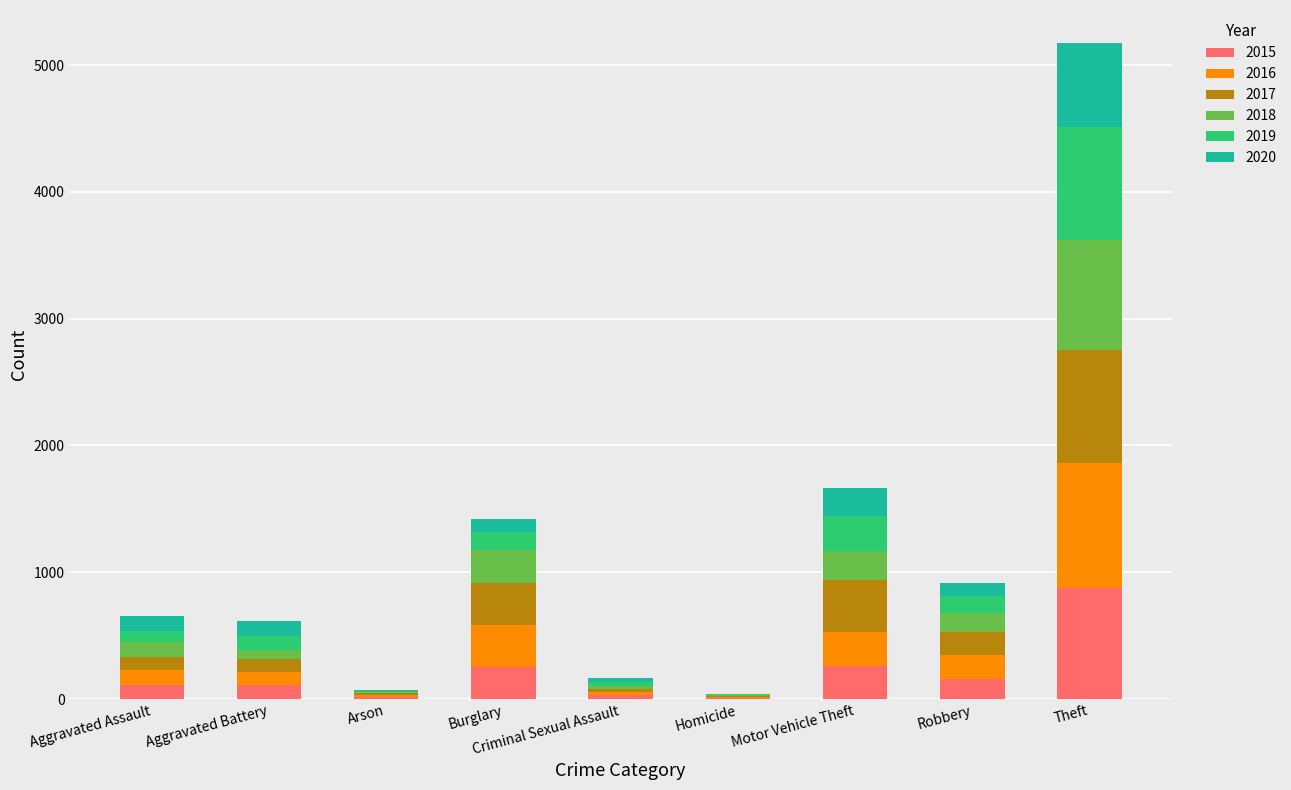

At which label does 2015 reach its peak?

Theft